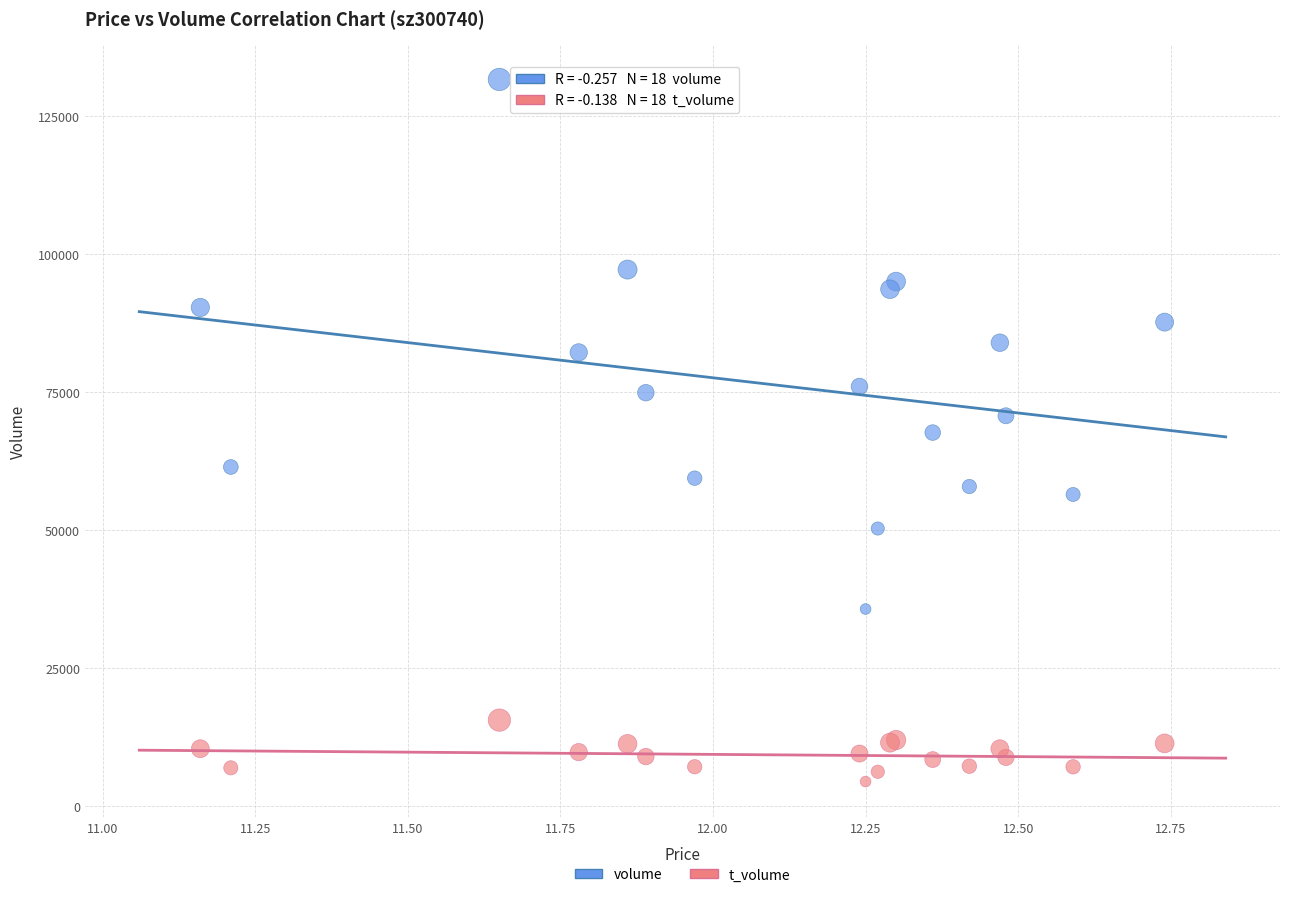

Which series has the widest spread of Y values?

volume